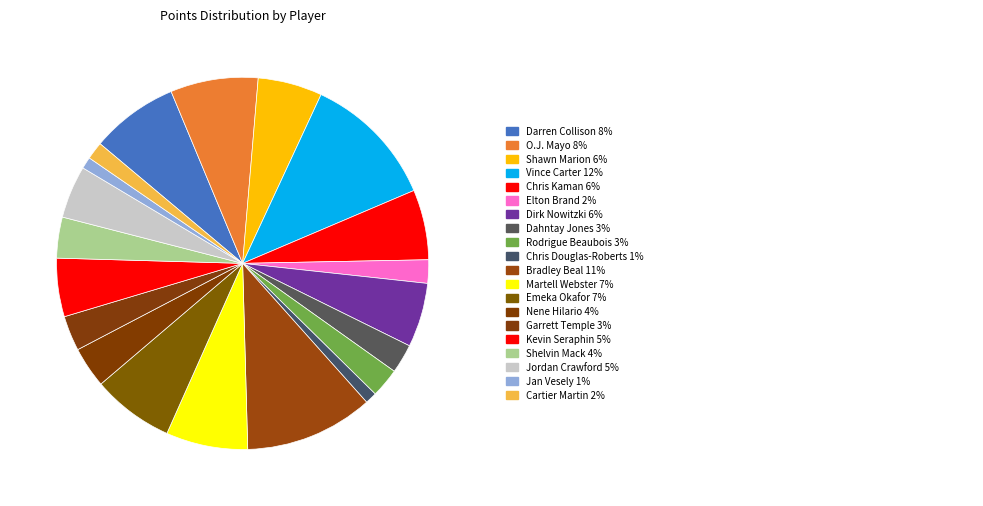

How many slices are in this pie chart?

20